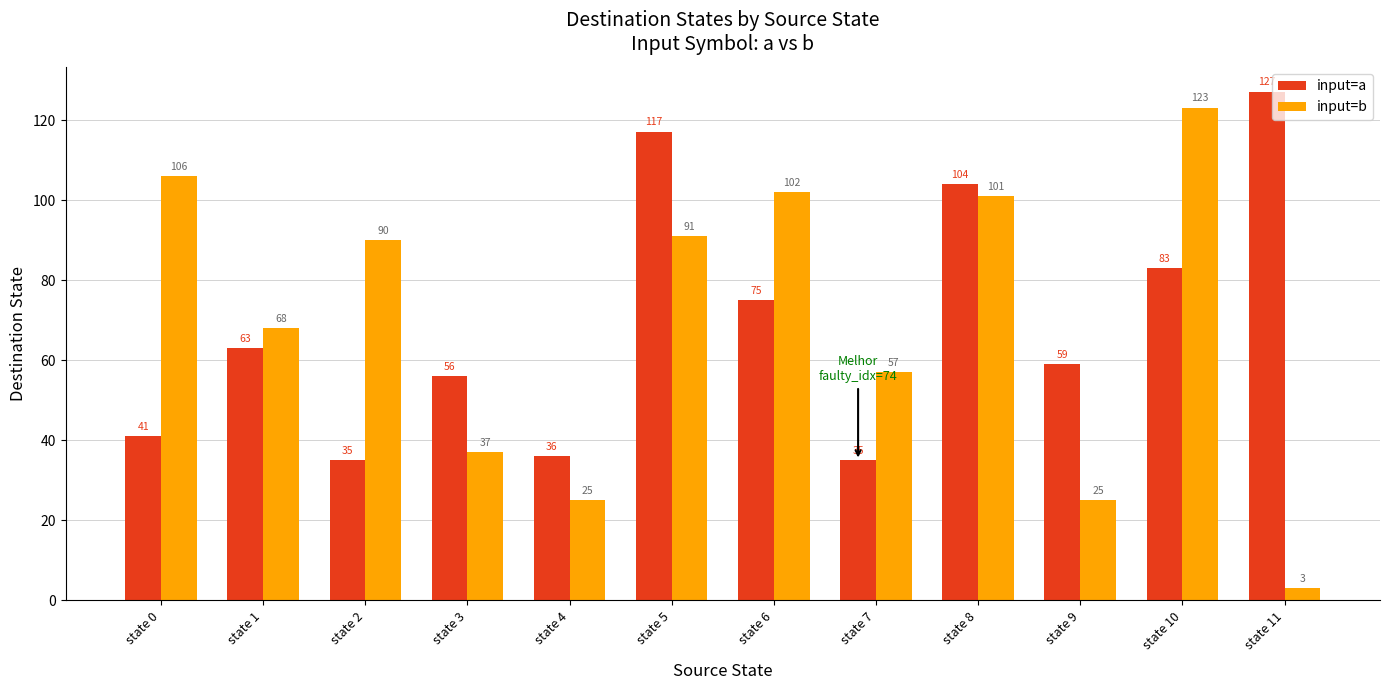

What are all the series names shown in the legend?

input=a, input=b